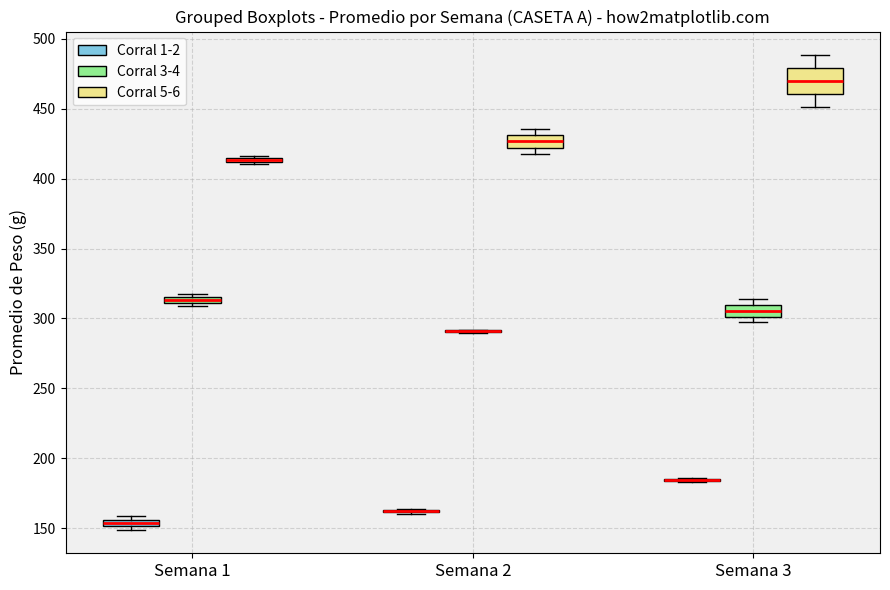

Which box is the tallest, from its lower edge to its upper edge?

Semana 3 (Corral 5-6)